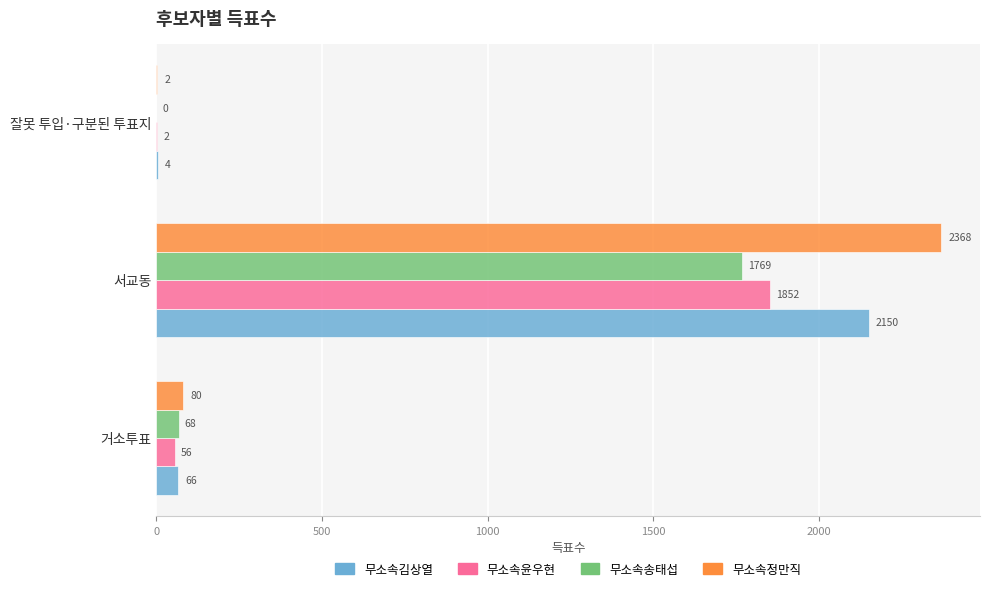

What is the greatest value displayed?

2368